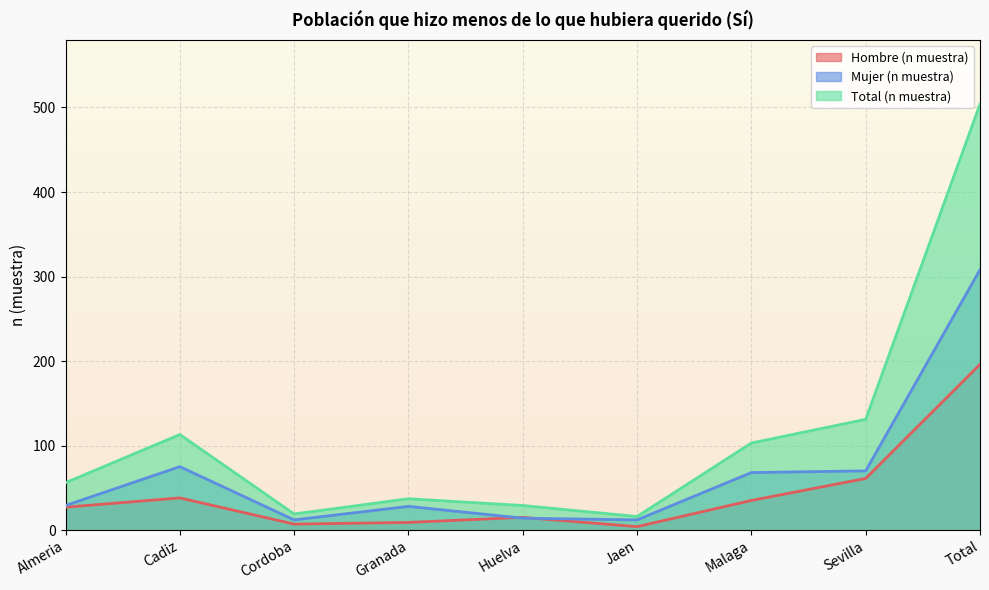

True or false: Mujer (n muestra) and Total (n muestra) cross at least once.

False